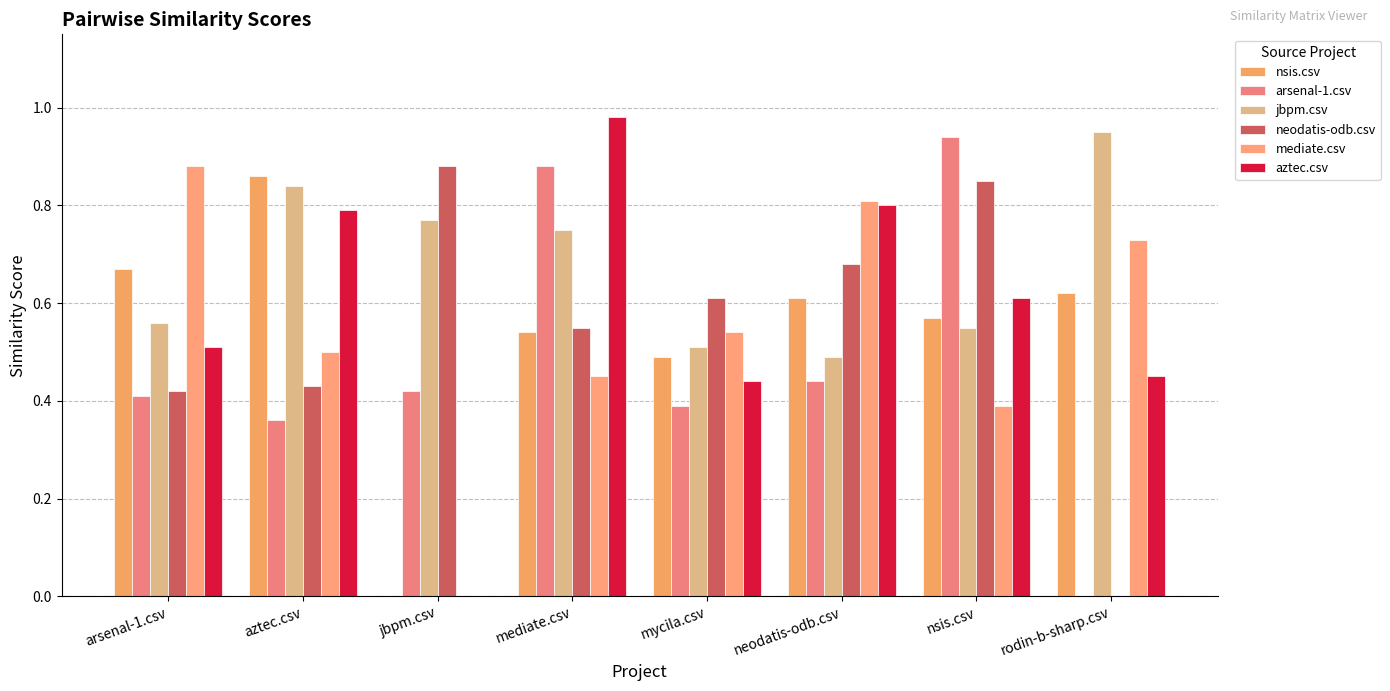

True or false: neodatis-odb.csv has a value of 0.8 at nsis.csv.

True